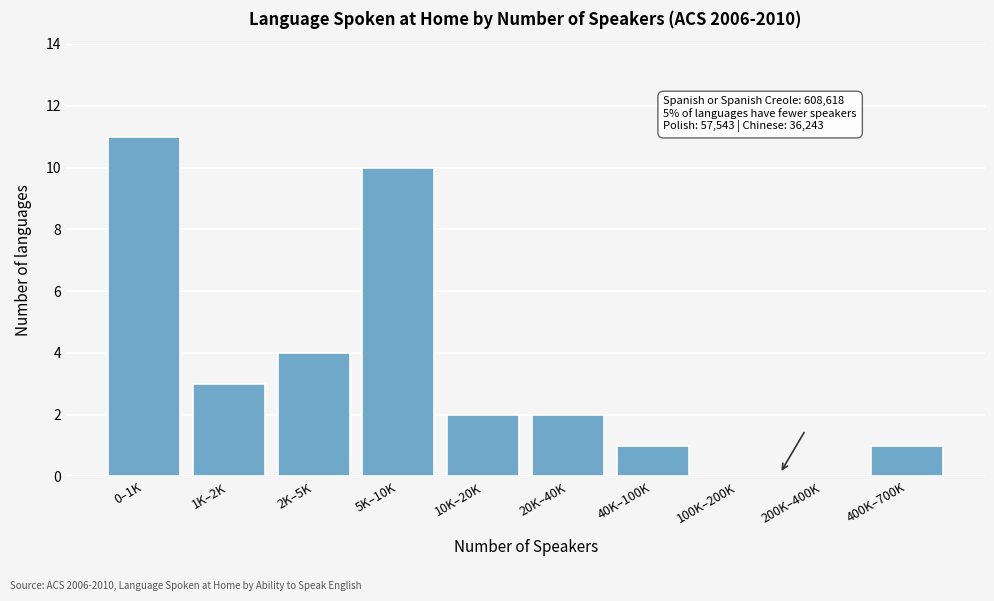

Reading left to right, extract all data points from this chart.

0–1K=11	1K–2K=3	2K–5K=4	5K–10K=10	10K–20K=2	20K–40K=2	40K–100K=1	100K–200K=0	200K–400K=0	400K–700K=1